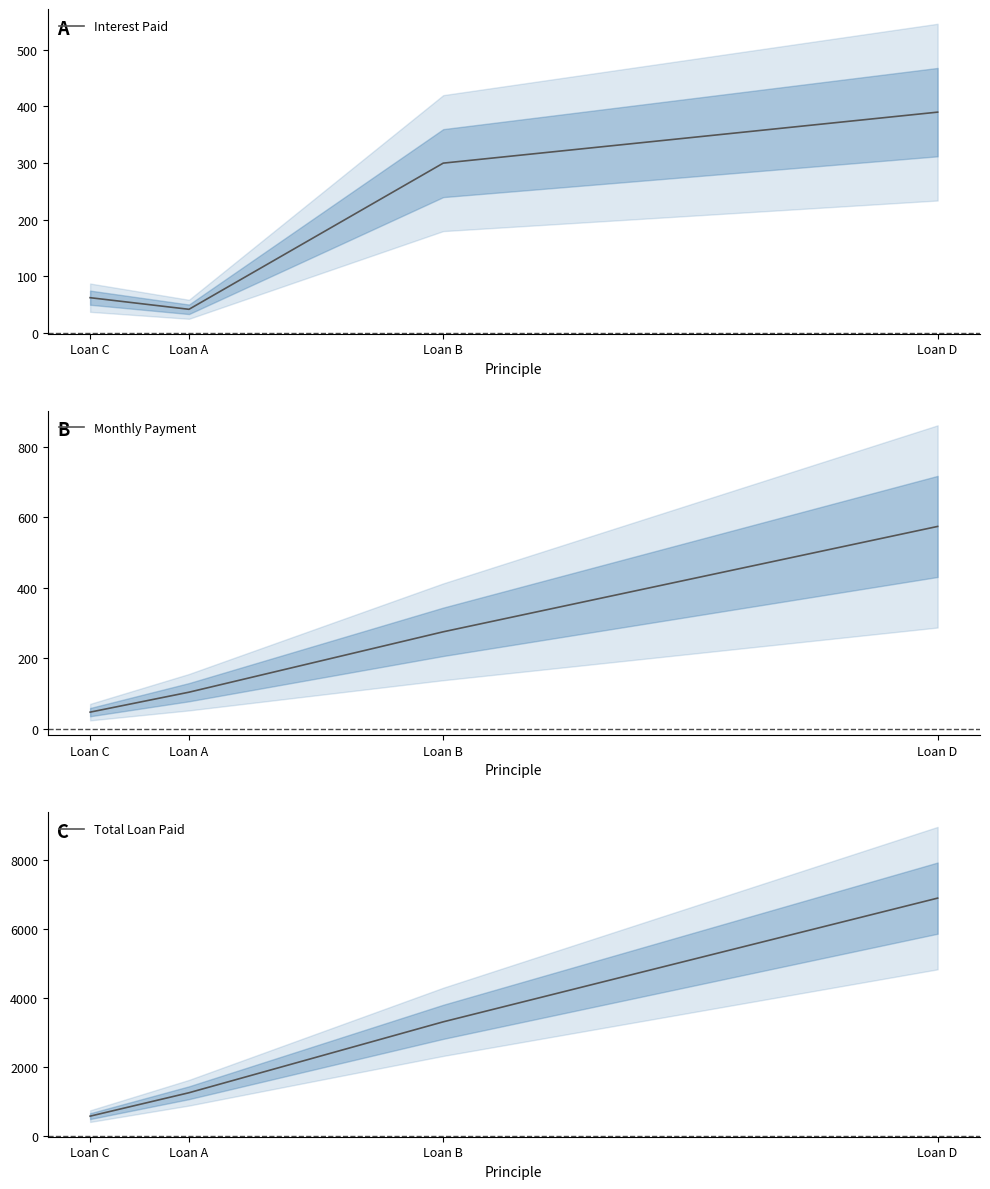

True or false: Monthly Payment and Total Loan Paid intersect in this chart.

False